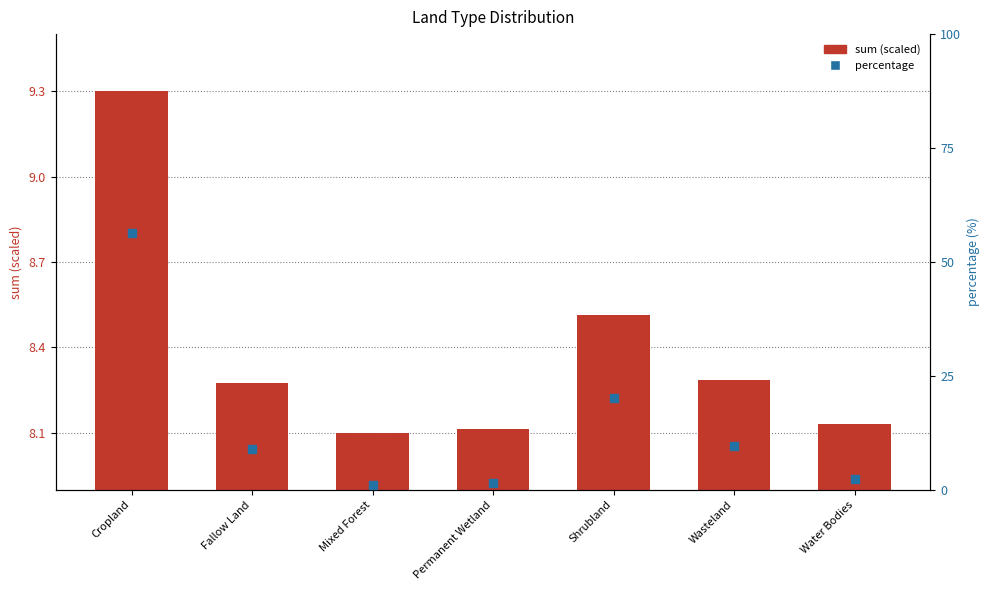

Which series reaches the maximum Y coordinate?

percentage